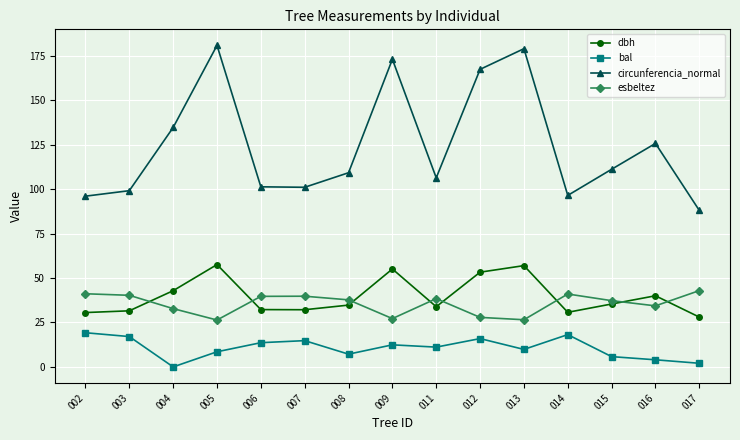

What is the spread (max minus min) of values at 009?

160.6